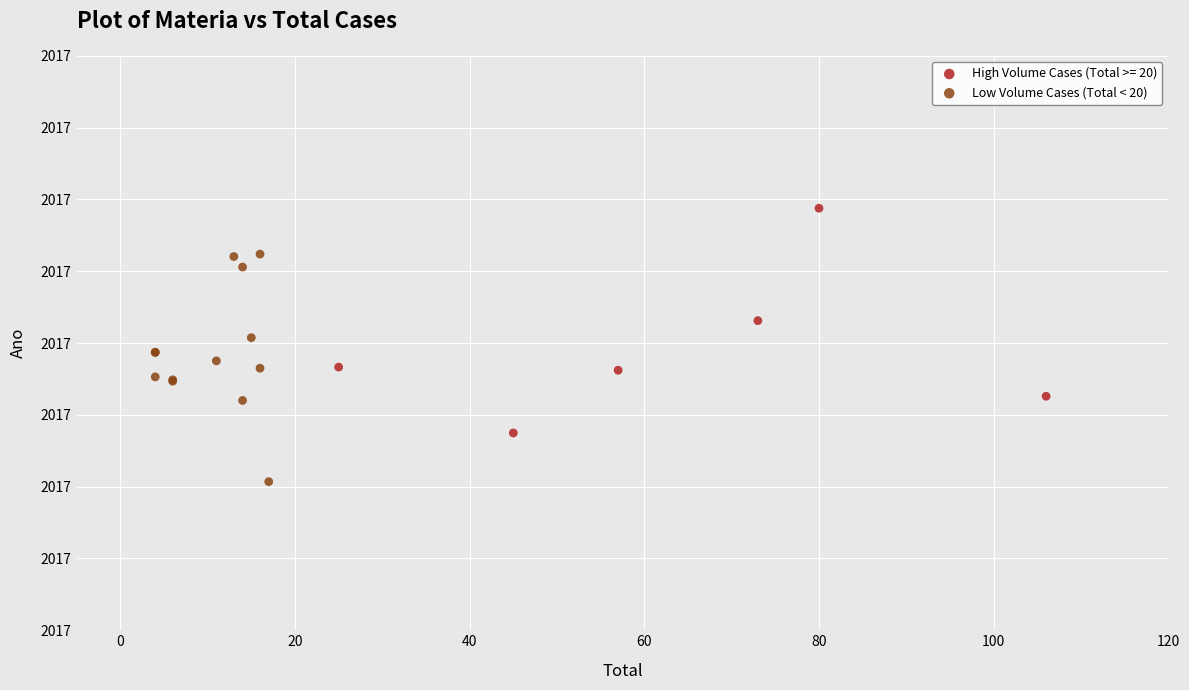

What are all the series names shown in the legend?

High Volume Cases (Total >= 20), Low Volume Cases (Total < 20)